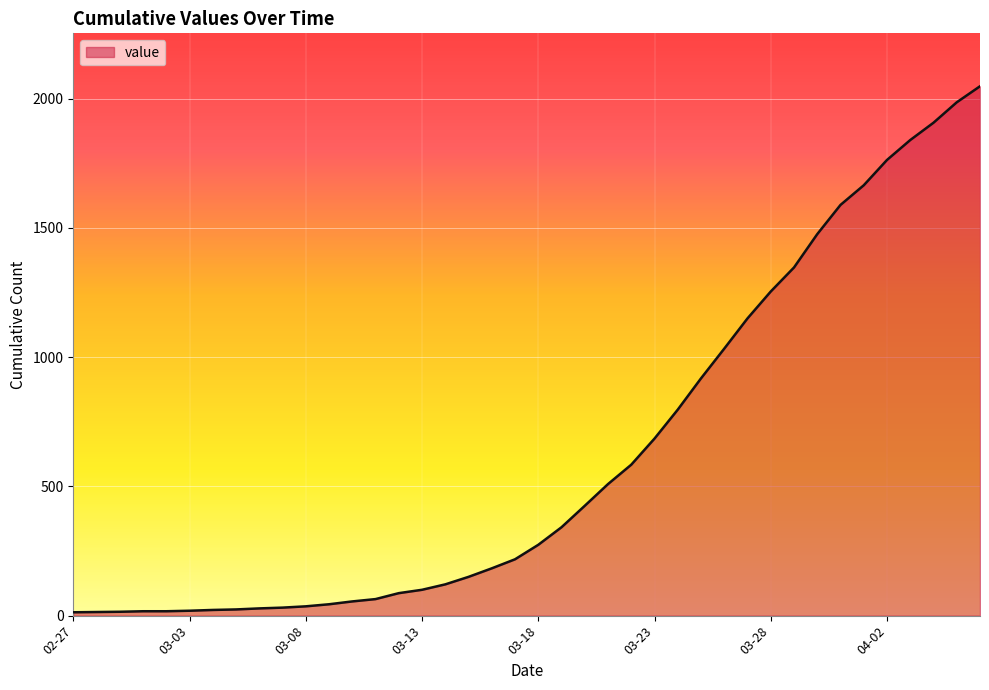

What is the greatest value displayed?

2048